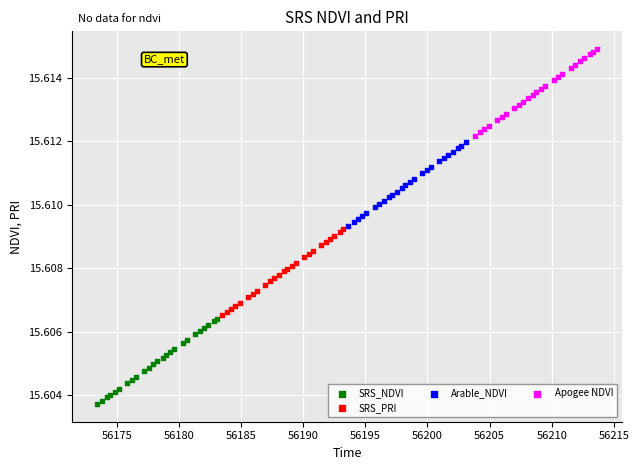

Which series has the largest Y range (max minus min)?

Apogee NDVI